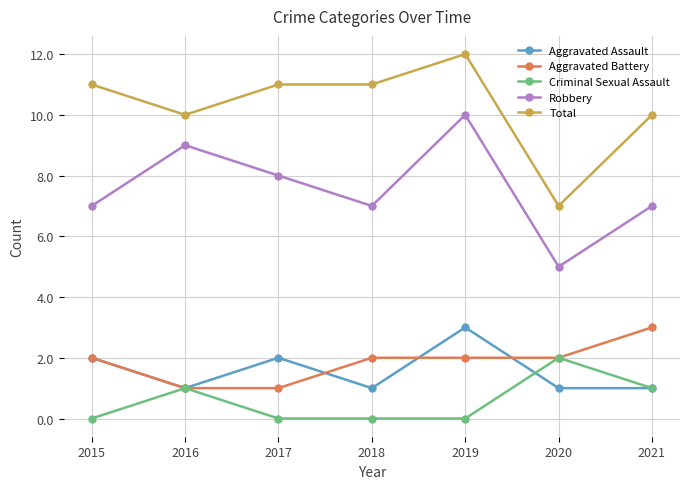

What is the highest value of the Aggravated Battery series?

3